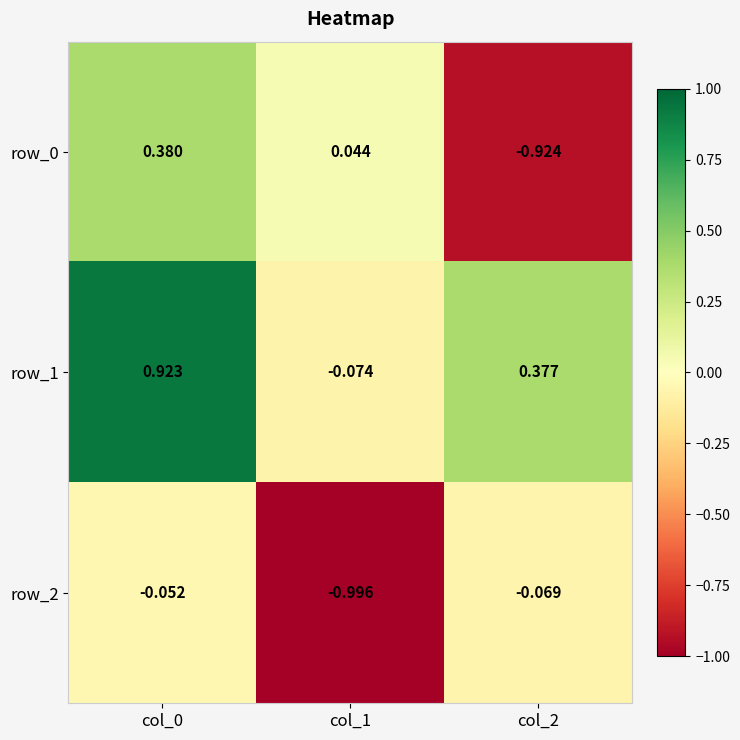

Reading left to right, extract all data points from this chart.

row_0: col_0=0.4	col_1=0.0	col_2=-0.9
row_1: col_0=0.9	col_1=-0.1	col_2=0.4
row_2: col_0=-0.1	col_1=-1.0	col_2=-0.1